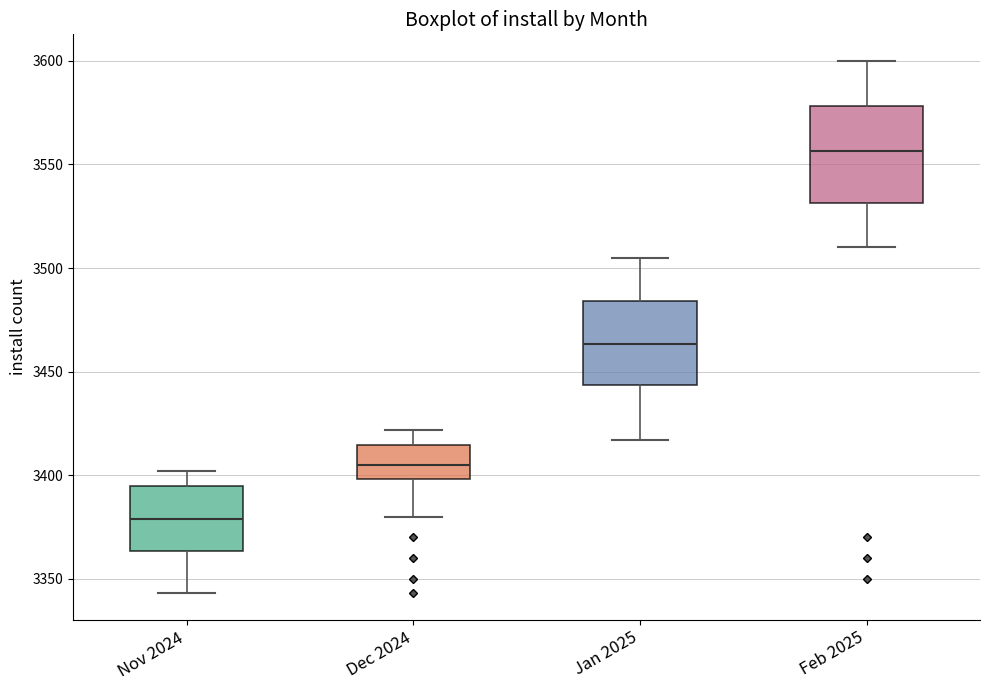

Comparing the boxes themselves (not the whiskers), which one is the tallest?

Feb 2025